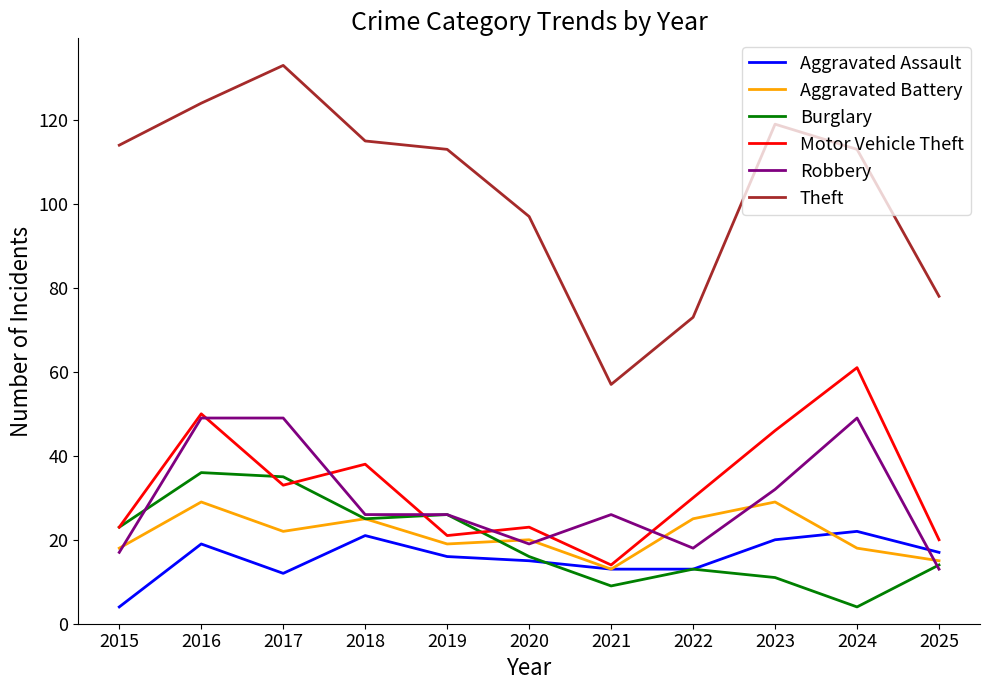

Rank the series by their maximum value, from lowest to highest.

Aggravated Assault, Aggravated Battery, Burglary, Robbery, Motor Vehicle Theft, Theft